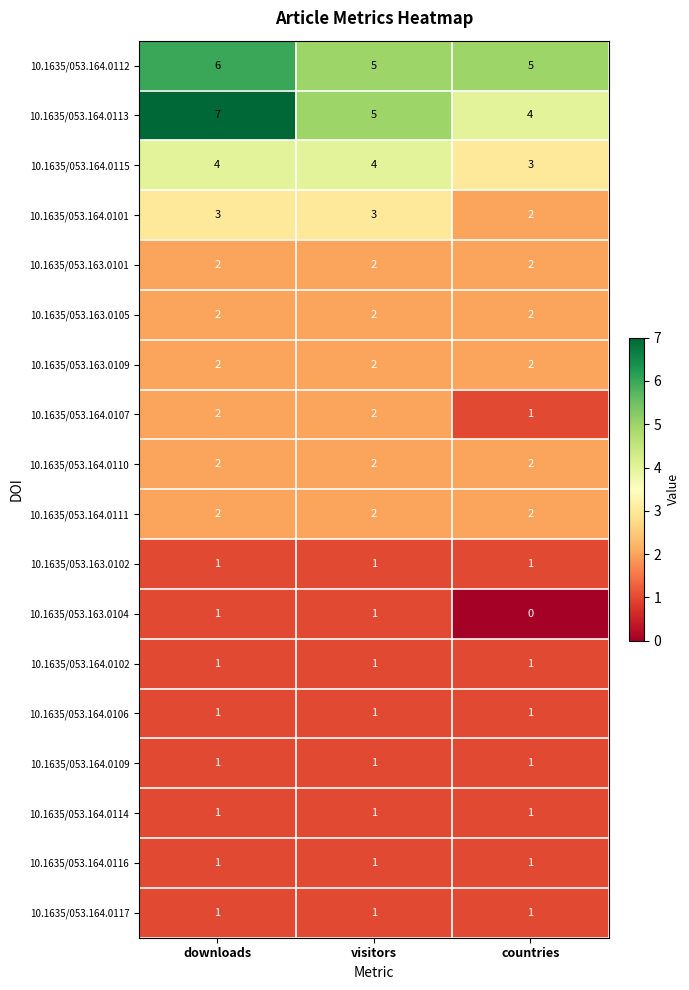

Which series has the largest range (max minus min)?

10.1635/053.164.0113